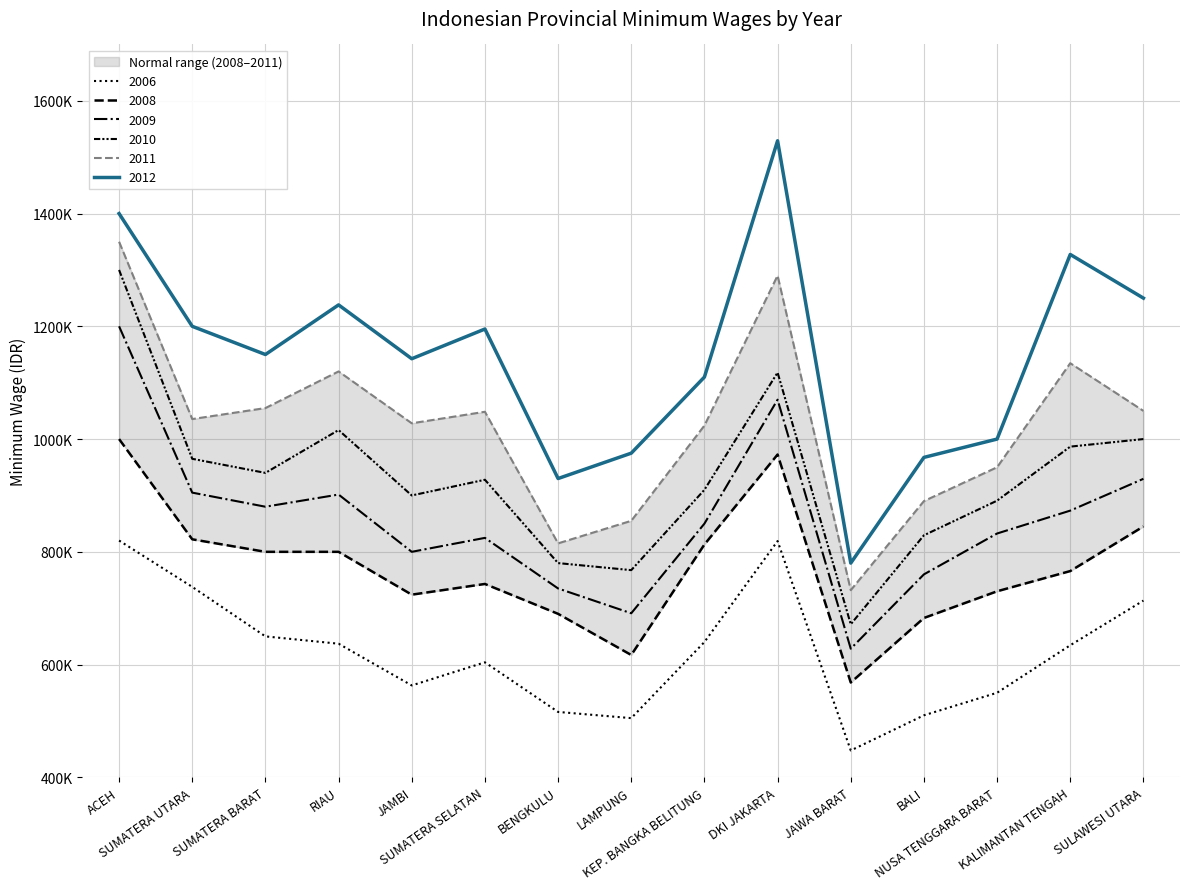

Does the chart have visible grid lines?

Yes